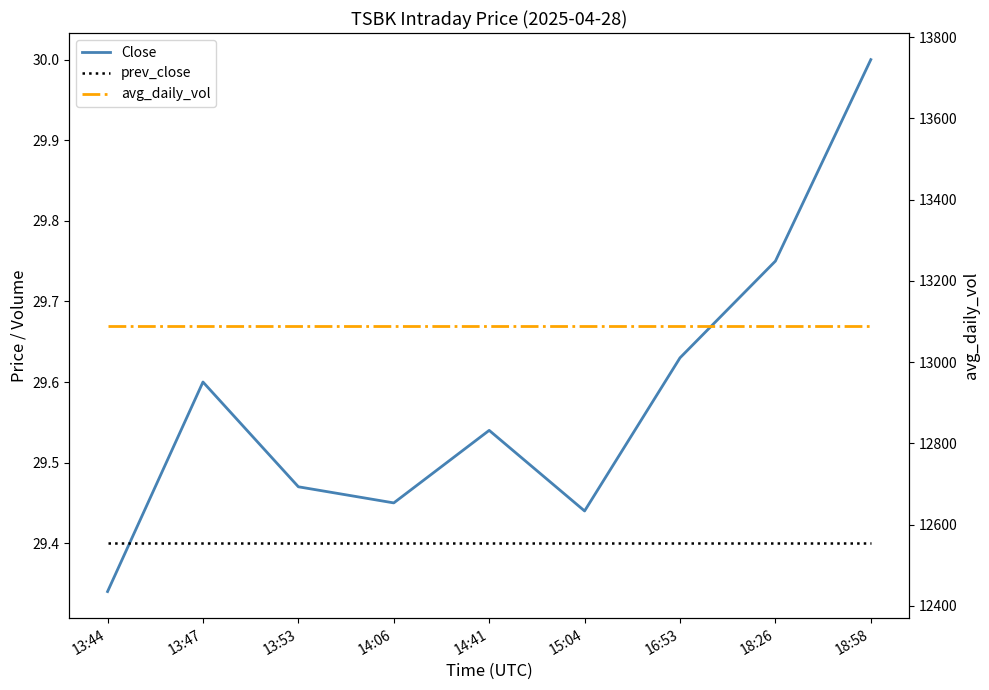

True or false: avg_daily_vol has a value of 13090.0 at 14:41.

True